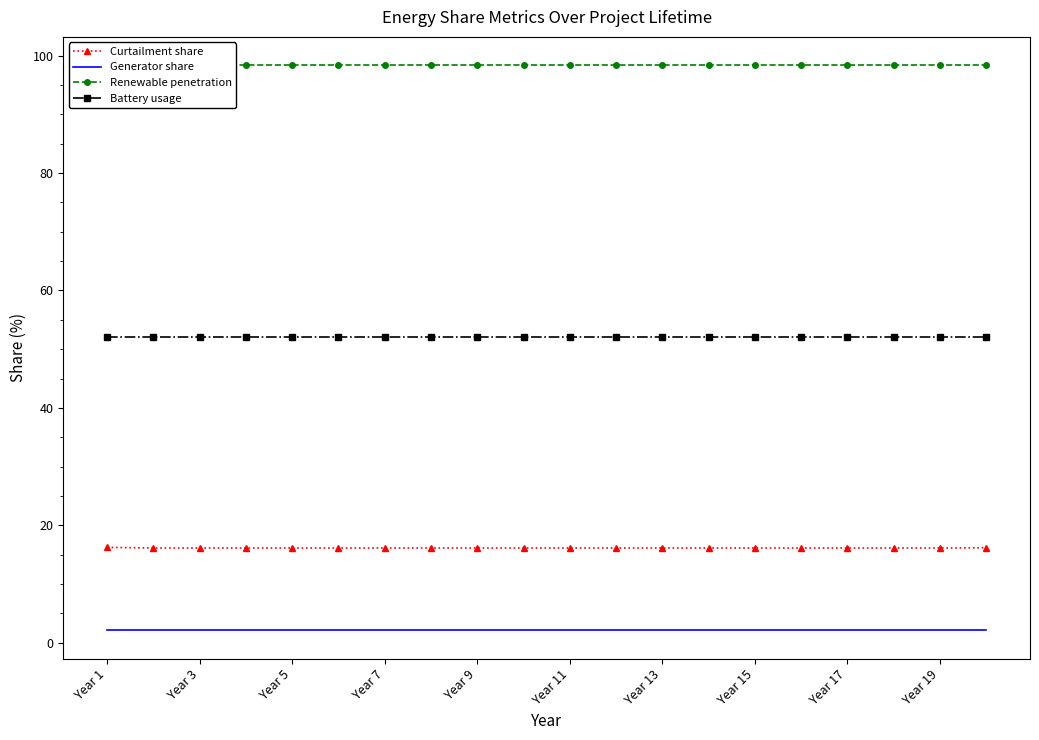

Which series has the largest total across all categories?

Renewable penetration